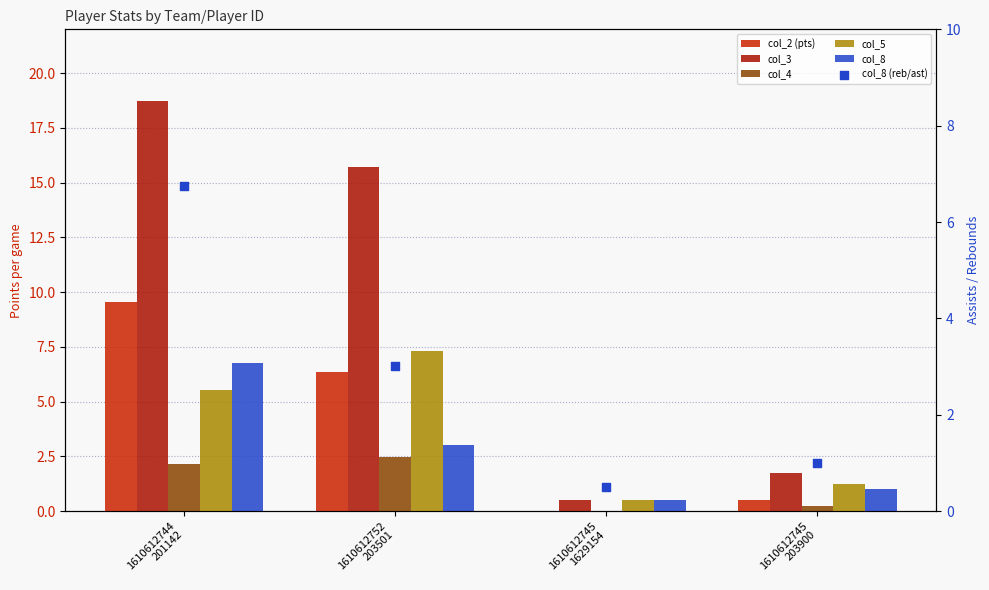

At which category is the sum across all series the highest?

1610612744
201142